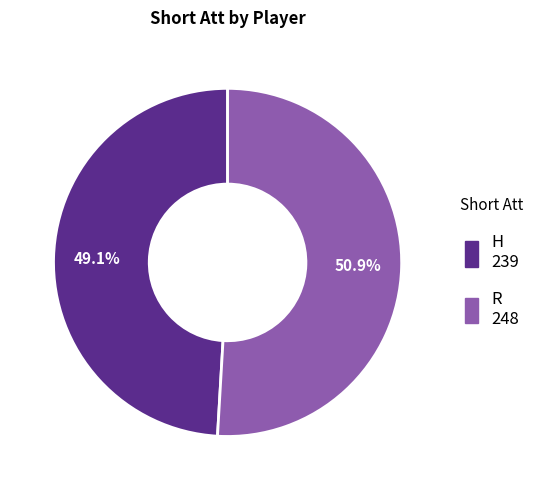

Which category has the smallest portion of the pie?

H